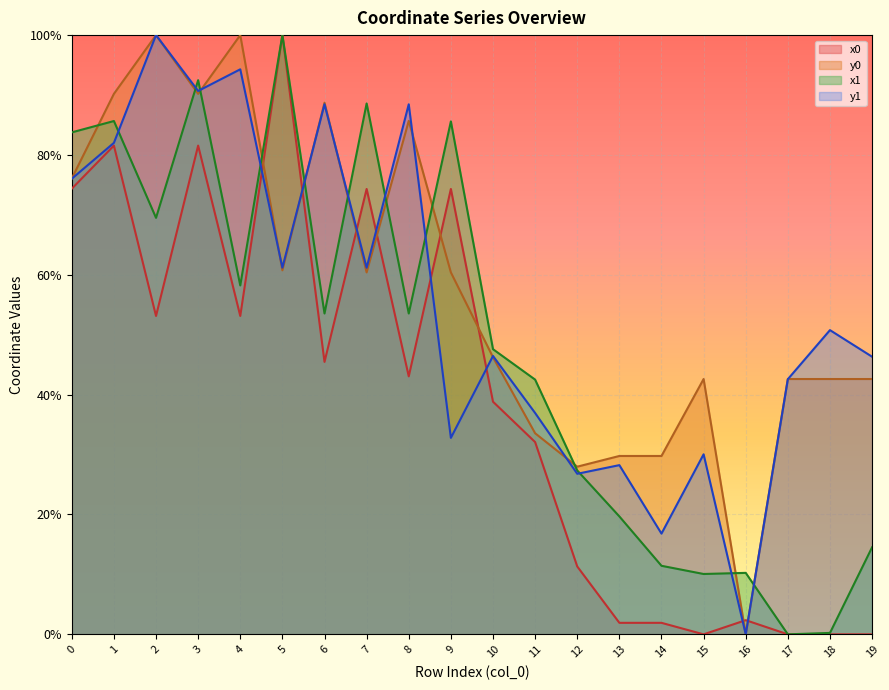

True or false: x1 and x0 cross at least once.

True